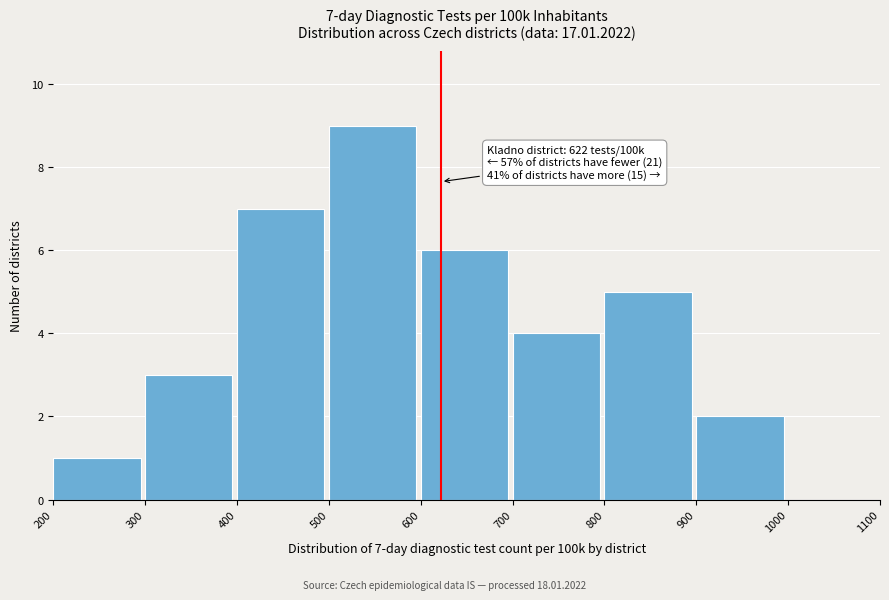

Which range on the x-axis has the tallest bar?

500 to 600